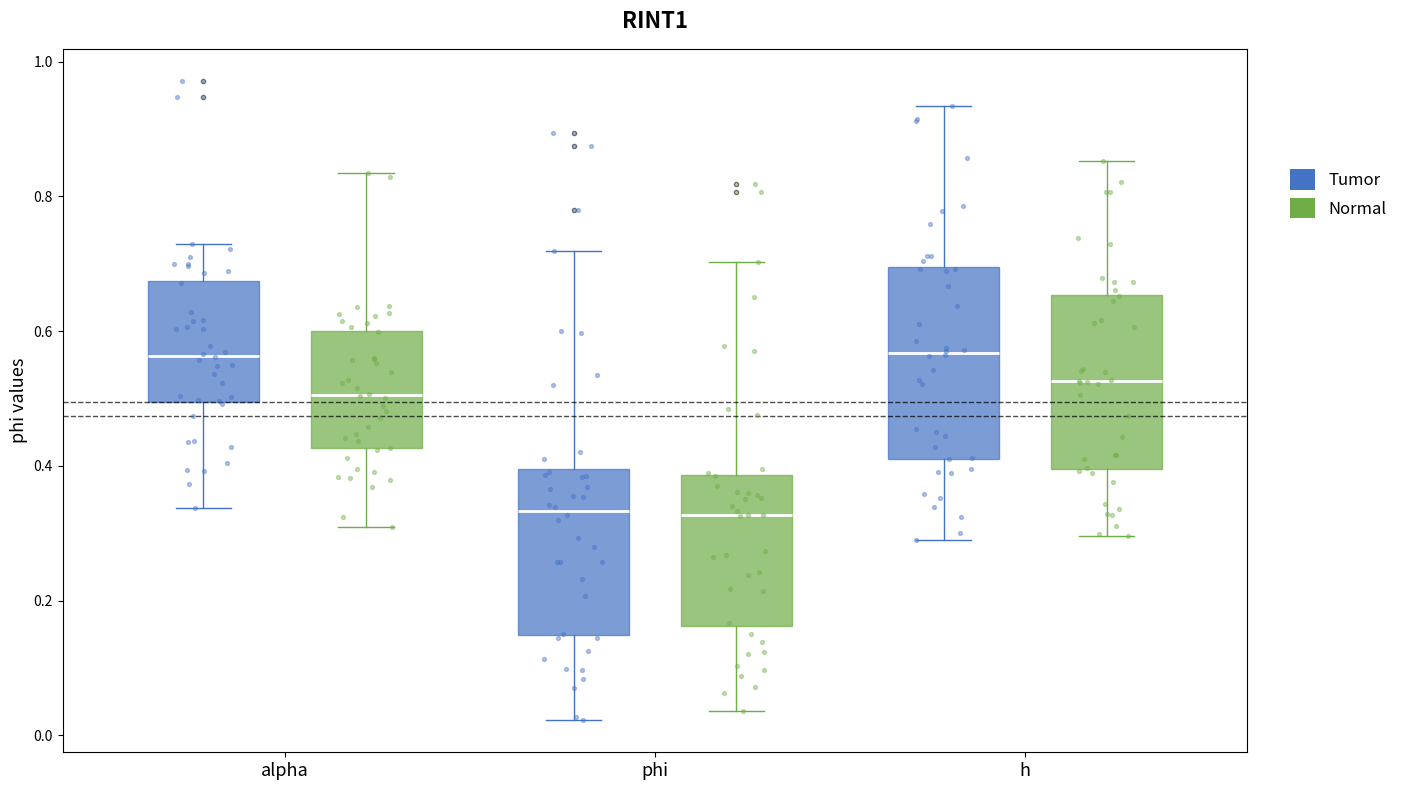

Reading left to right, read every box against the y-axis: the position of its median line, the range the box covers, and the ends of its whiskers. The values are not printed on the chart, so give them approximately, as read against the axis.

alpha (Tumor): median 0.56, box 0.50 to 0.68, whiskers 0.34 to 0.72
alpha (Normal): median 0.50, box 0.42 to 0.60, whiskers 0.30 to 0.84
phi (Tumor): median 0.34, box 0.14 to 0.40, whiskers 0.02 to 0.72
phi (Normal): median 0.32, box 0.16 to 0.38, whiskers 0.04 to 0.70
h (Tumor): median 0.56, box 0.42 to 0.70, whiskers 0.30 to 0.94
h (Normal): median 0.52, box 0.40 to 0.66, whiskers 0.30 to 0.86